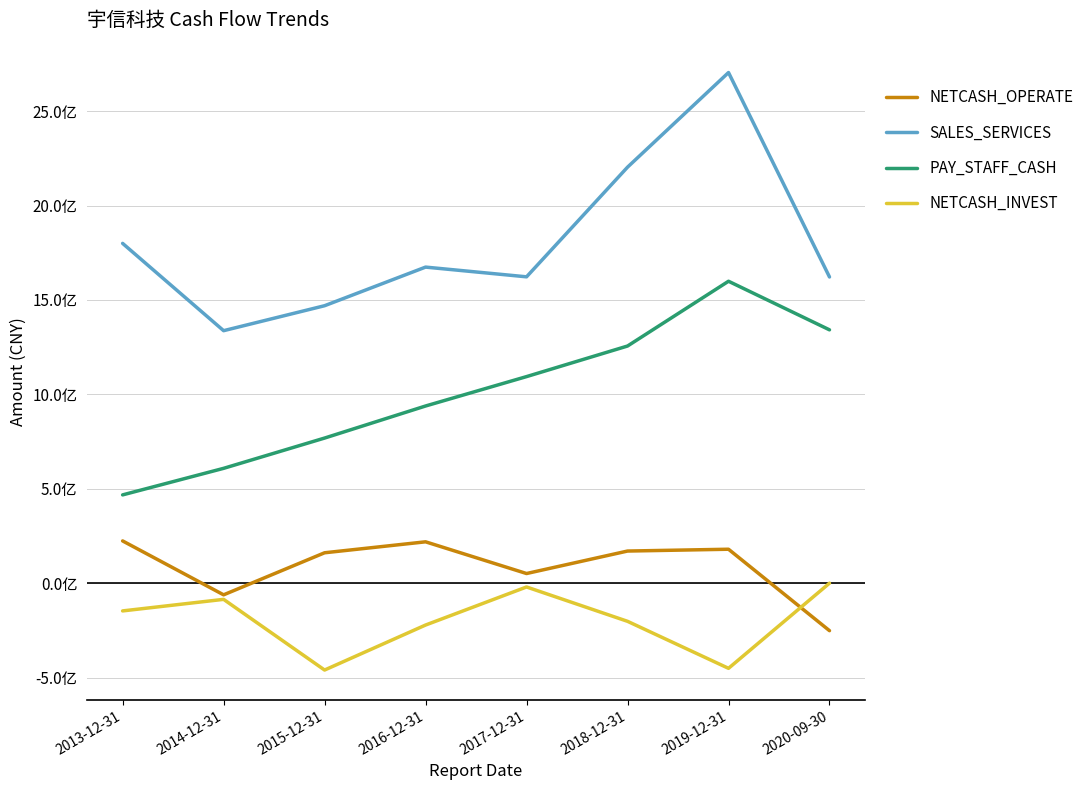

Reading left to right, extract all data points from this chart.

NETCASH_OPERATE: 2013-12-31=224526841.5	2014-12-31=-60836102.9	2015-12-31=161758667.8	2016-12-31=219773771.6	2017-12-31=51902130.4	2018-12-31=170910668.7	2019-12-31=180520749.6	2020-09-30=-250567658.1
SALES_SERVICES: 2013-12-31=1799492512.0	2014-12-31=1337432670.0	2015-12-31=1469543860.8	2016-12-31=1673945818.6	2017-12-31=1622511051.9	2018-12-31=2202973915.2	2019-12-31=2703856966.2	2020-09-30=1621722769.2
PAY_STAFF_CASH: 2013-12-31=468162383.8	2014-12-31=608722464.9	2015-12-31=768991012.8	2016-12-31=938735932.7	2017-12-31=1094354544.6	2018-12-31=1256203717.2	2019-12-31=1599065883.9	2020-09-30=1341863726.7
NETCASH_INVEST: 2013-12-31=-145980611.4	2014-12-31=-84814550.2	2015-12-31=-458947318.3	2016-12-31=-220753848.2	2017-12-31=-19254108.9	2018-12-31=-201083556.5	2019-12-31=-449896861.9	2020-09-30=817975.3